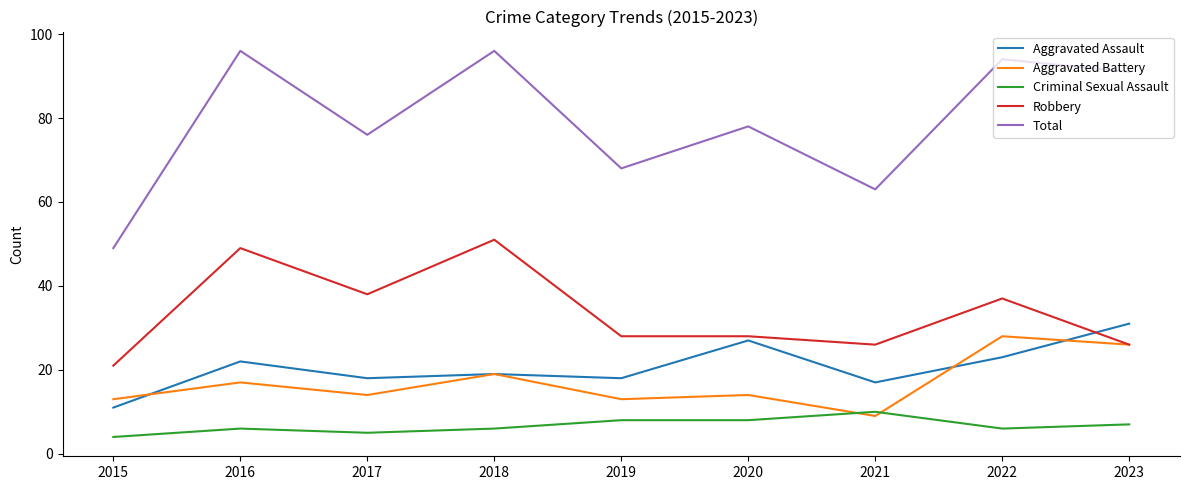

What is the total value across all series at 2017?

151